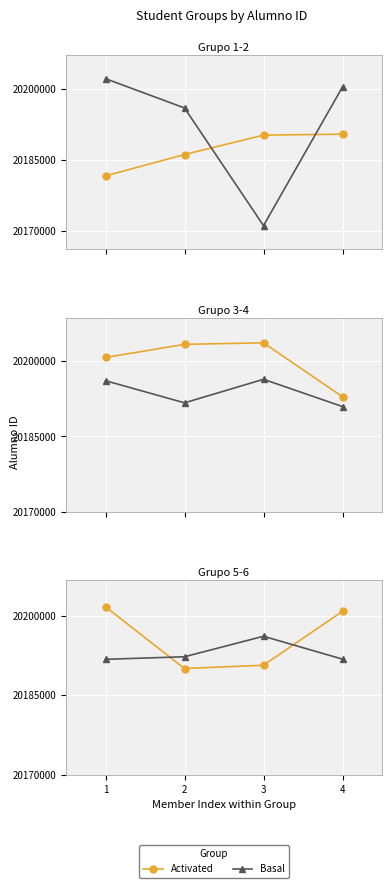

Which category has the highest value across all series?

1